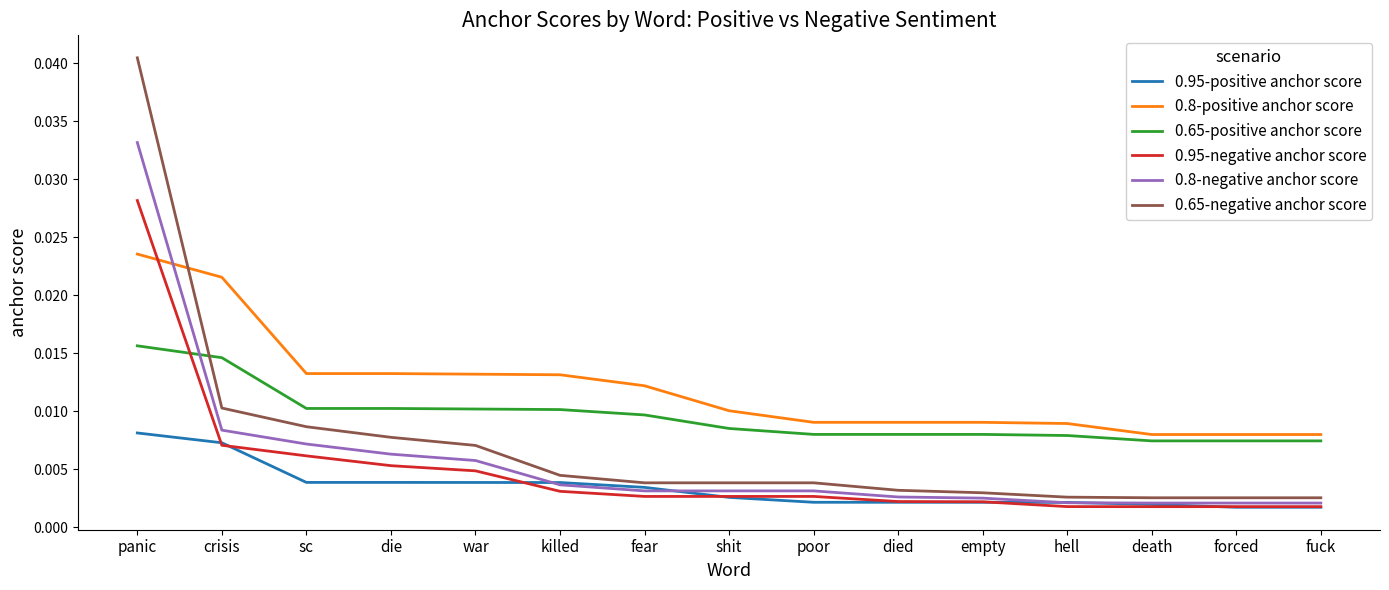

True or false: 0.95-positive anchor score and 0.8-positive anchor score intersect in this chart.

False